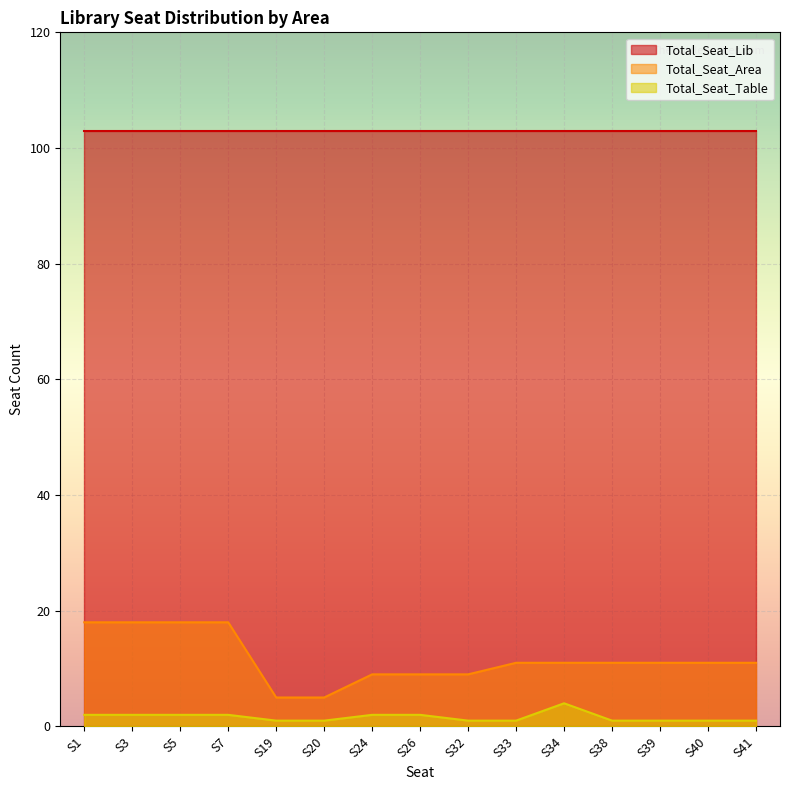

True or false: Total_Seat_Table has more than 1 interior local peaks.

False